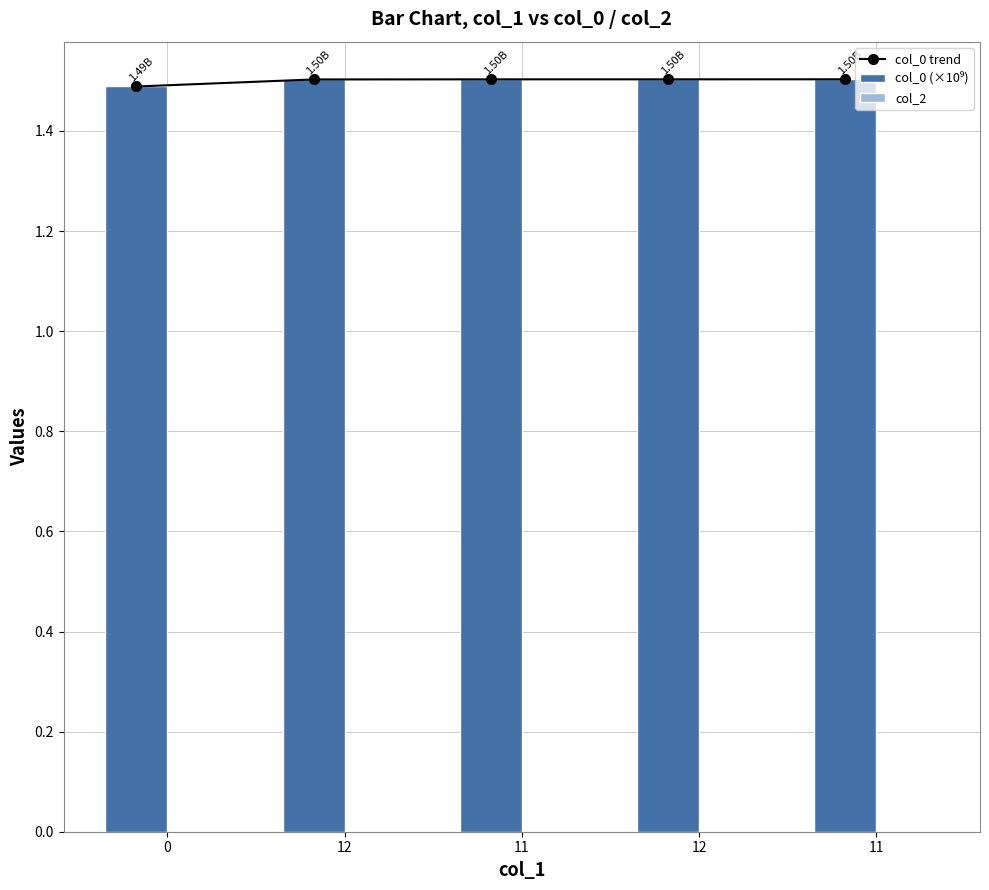

What is the highest value of the col_0 trend series?

1.5